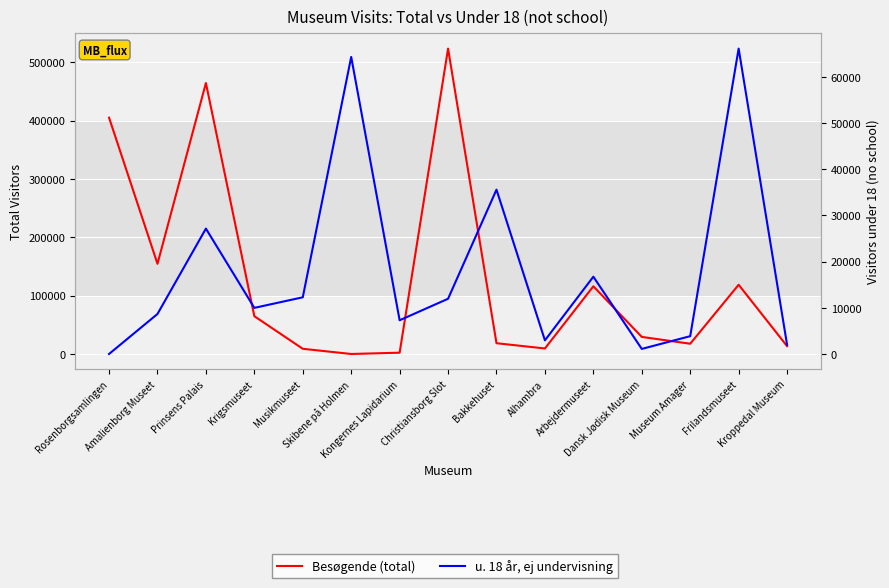

Reading right to left, list all the values displayed in this chart.

Besøgende (total): 13432	118641	17545	29262	115994	9441	18456	523362	2229	0	8895	64745	464408	154560	404994
Besøgende u. 18 år, ej undervisning: 2004	66119	3856	1098	16733	2951	35583	11957	7301	64320	12276	9984	27147	8665	0